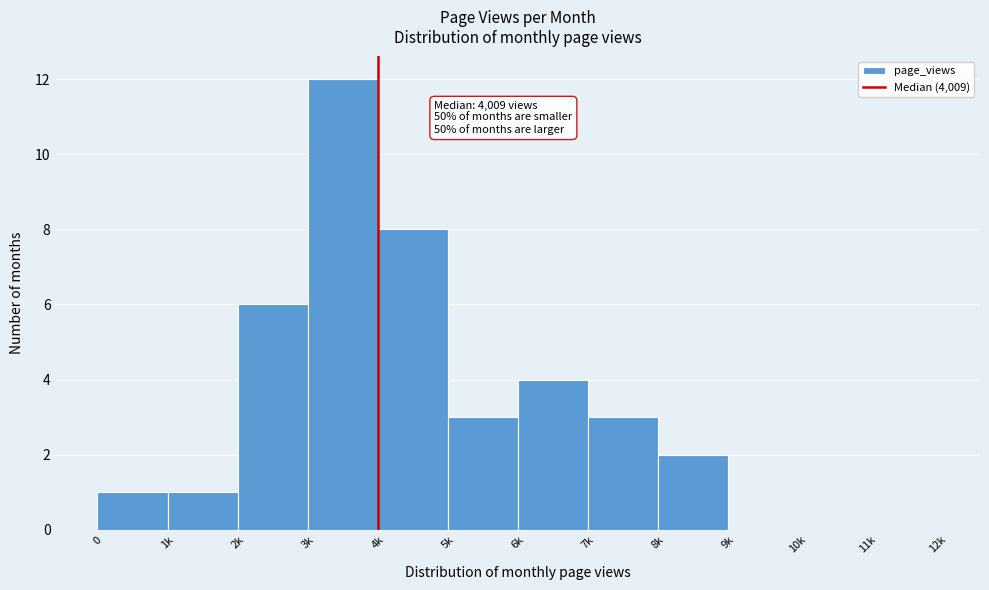

Reading left to right, transcribe all the data shown in this chart.

0=1	1k=1	2k=6	3k=12	4k=8	5k=3	6k=4	7k=3	8k=2	9k=0	10k=0	11k=0